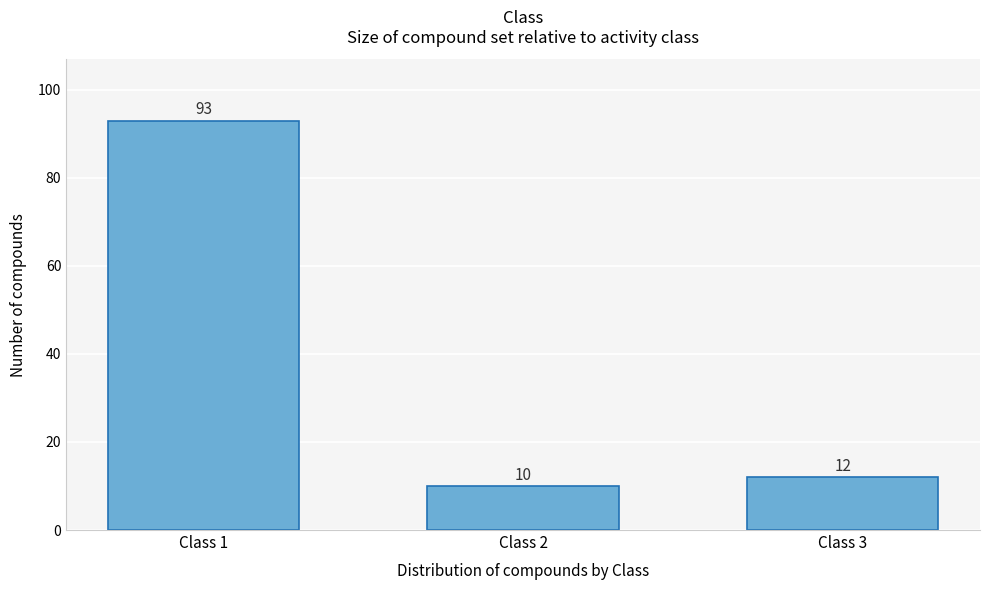

Reading left to right, what are all the values shown in this chart?

93	10	12